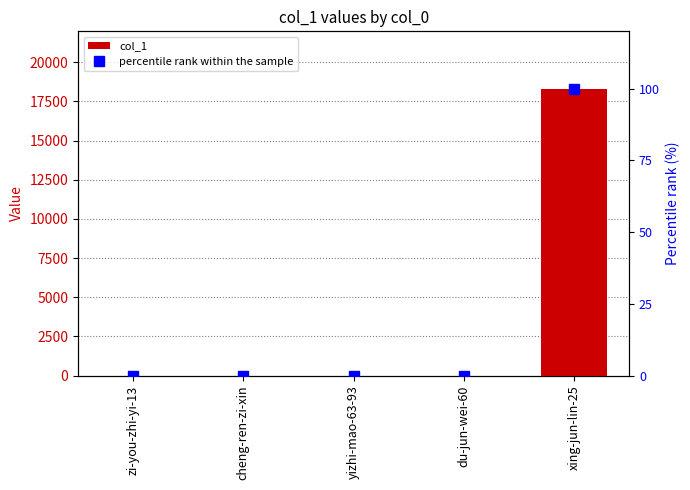

Count the number of categories in the chart.

5